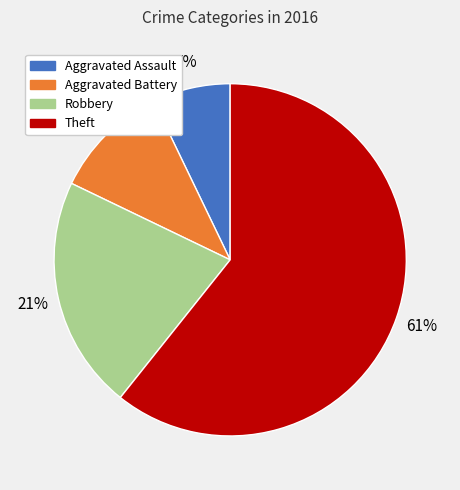

Is Theft the majority of the pie?

Yes